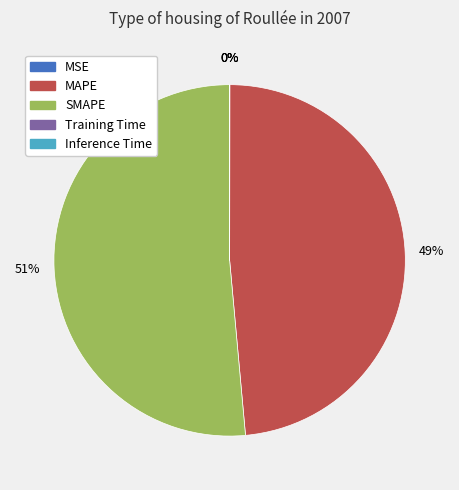

To the nearest percent, what is the difference between the largest and smallest slice percentages?

51%